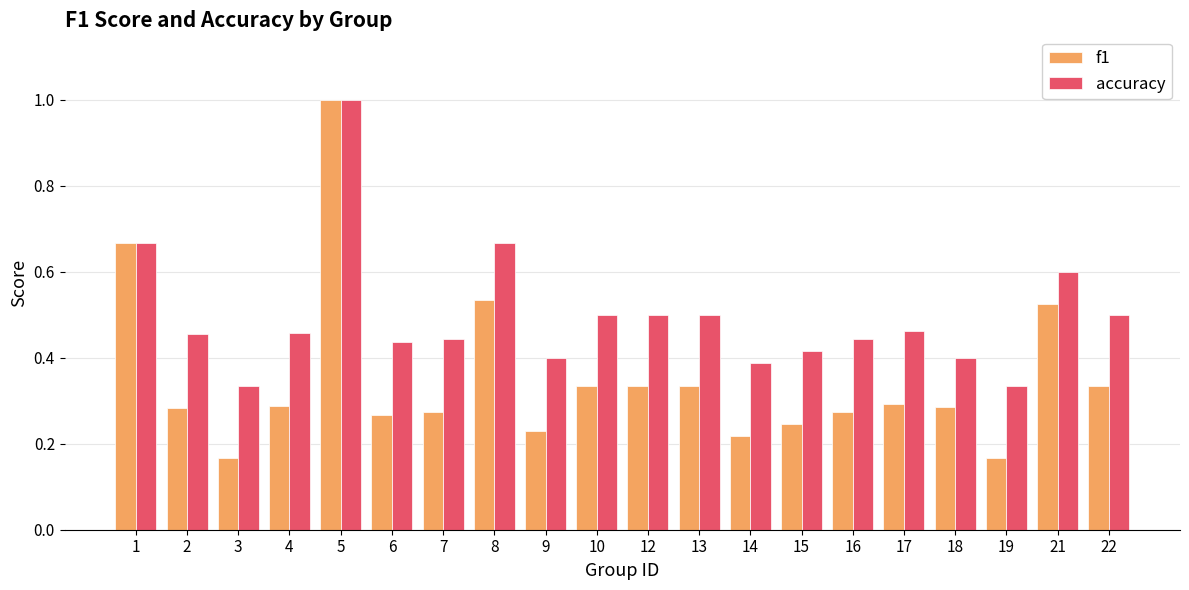

At which label does accuracy reach its peak?

5